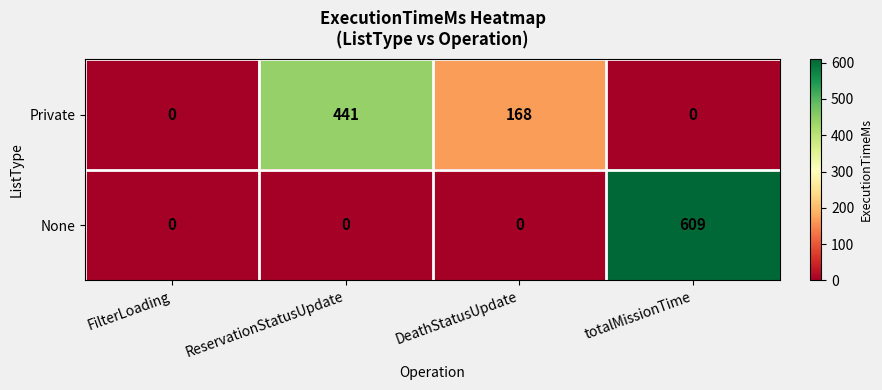

Read the None value at totalMissionTime, to the nearest 50.

600